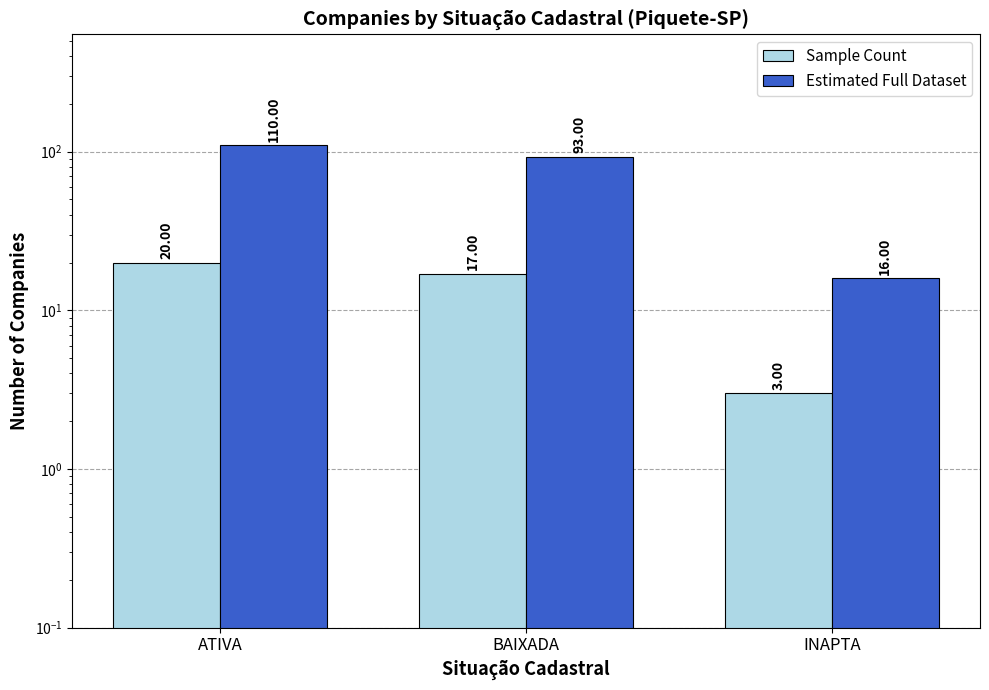

Is it true that Estimated Full Dataset equals 185 at ATIVA?

False